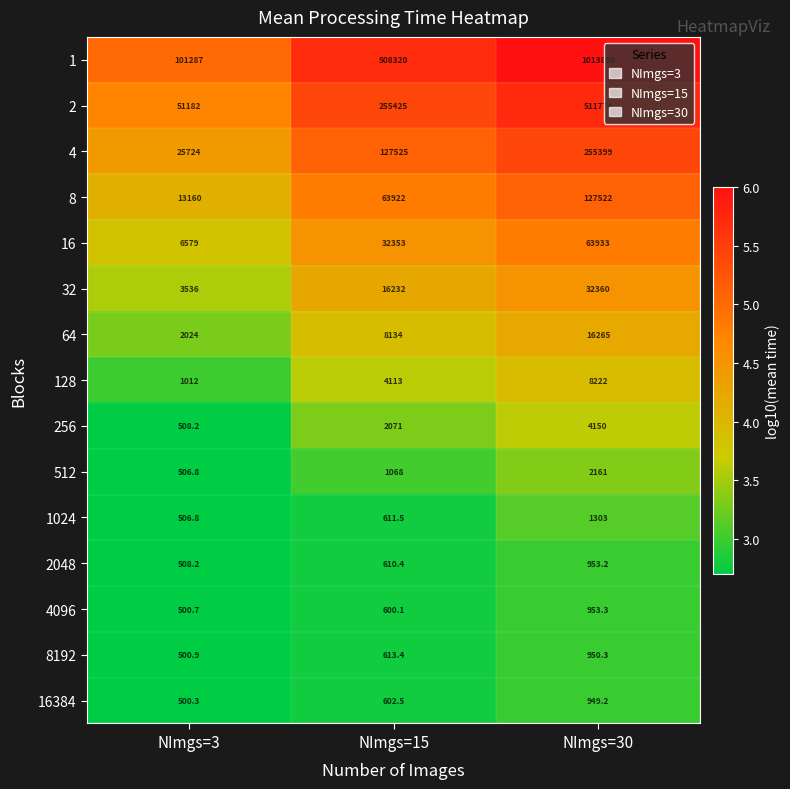

Is the value of 32 at NImgs=30 greater than the value of 1024 at NImgs=3?

Yes